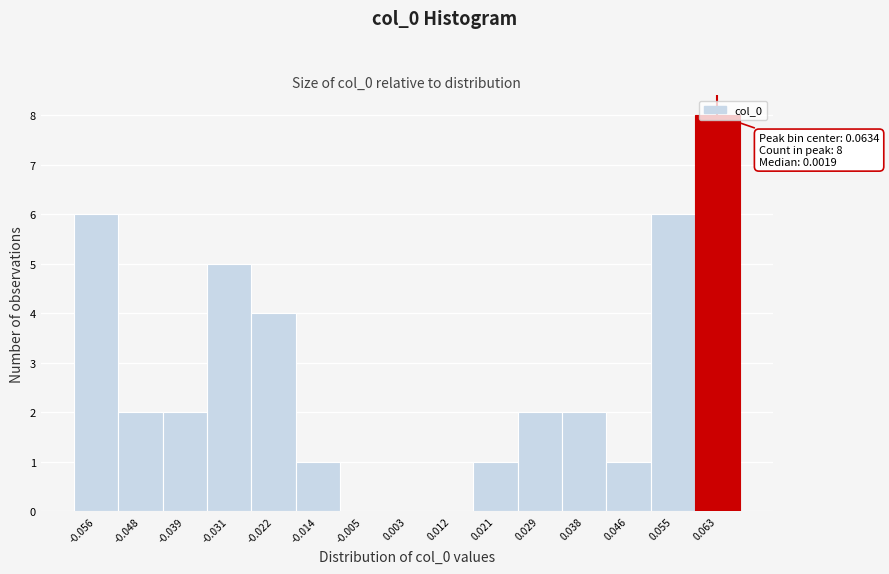

Over which range of the x-axis is the bar tallest?

0.059 to 0.068